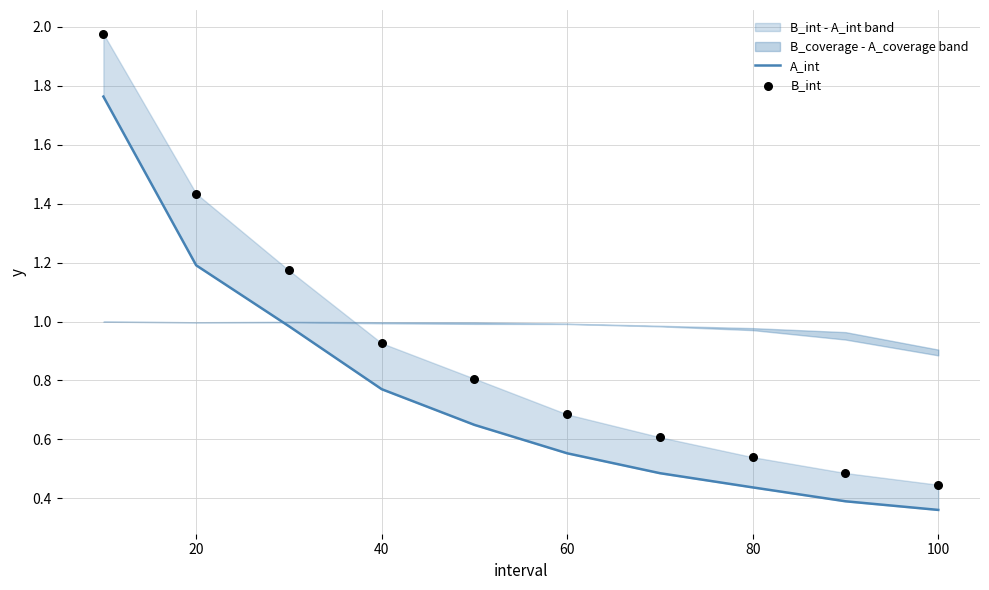

Which series reaches the minimum Y coordinate?

A_int